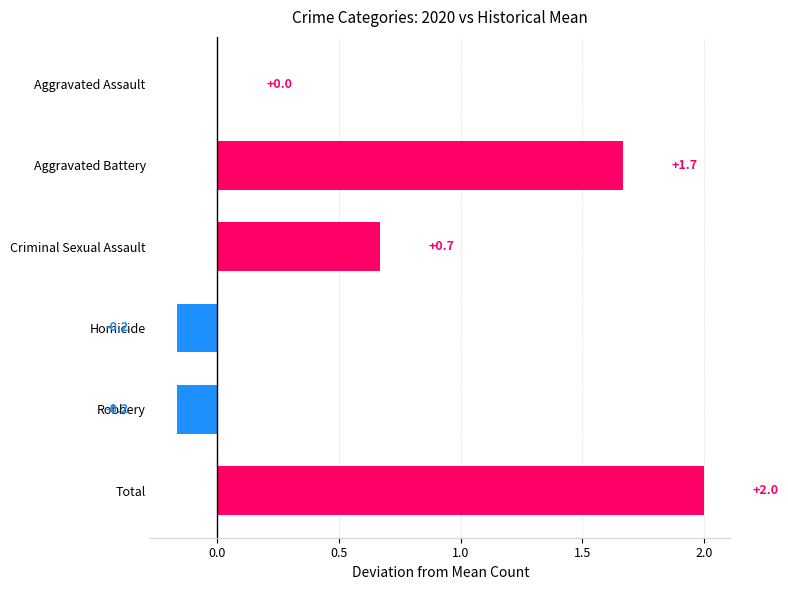

Which label corresponds to the largest value in the chart?

Total